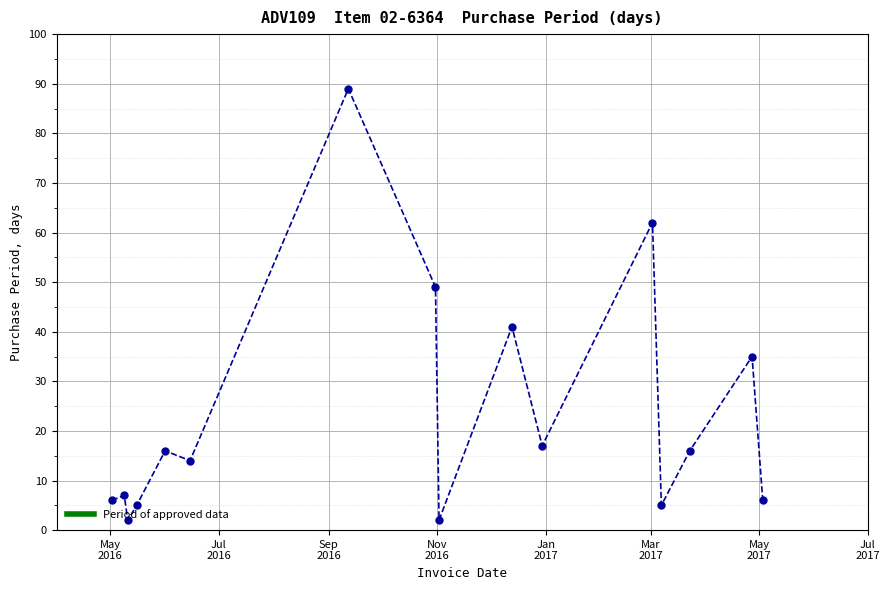

What is the value of the 16th point from the left?

6